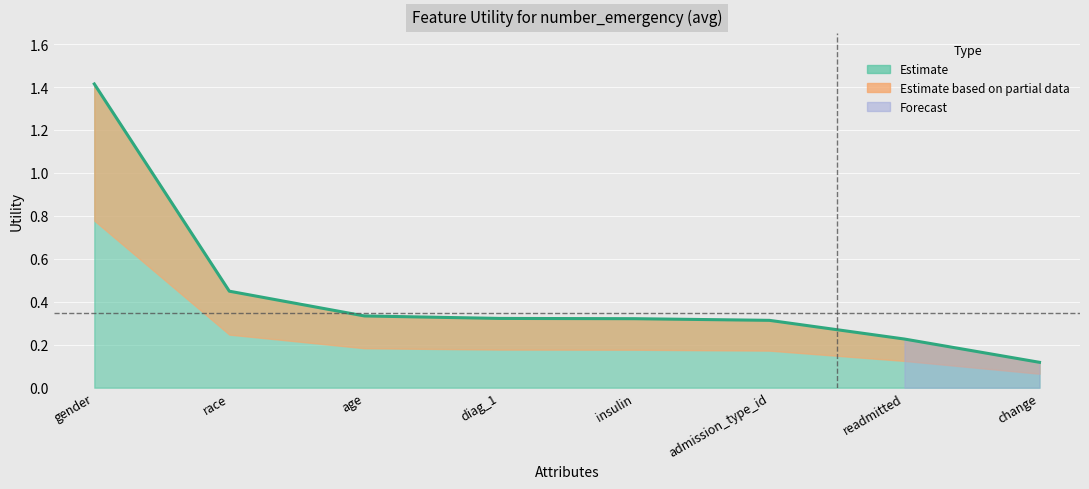

Which category has the highest value across all series?

gender